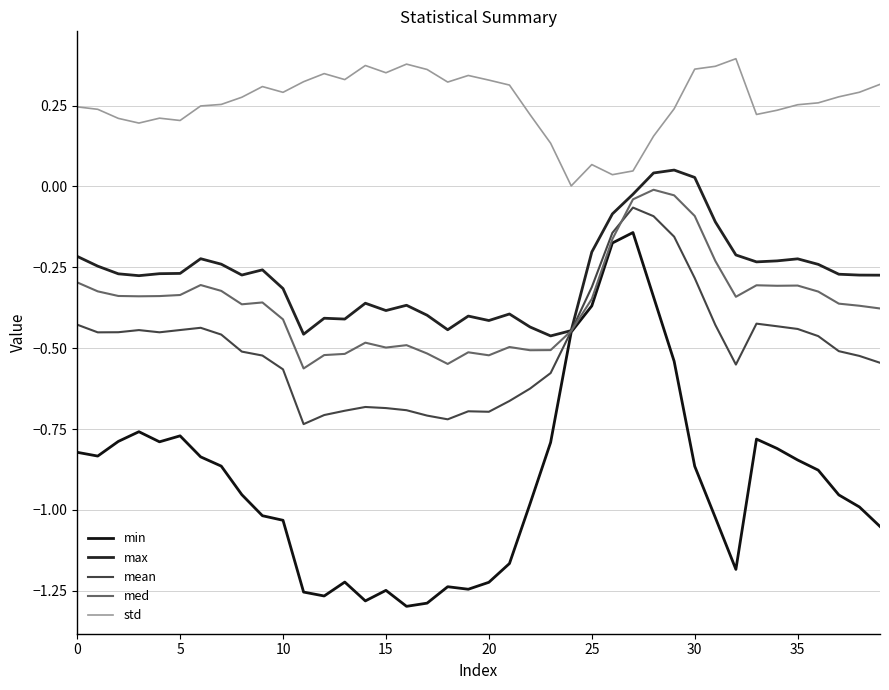

Is this an area chart (filled region under the line)?

No